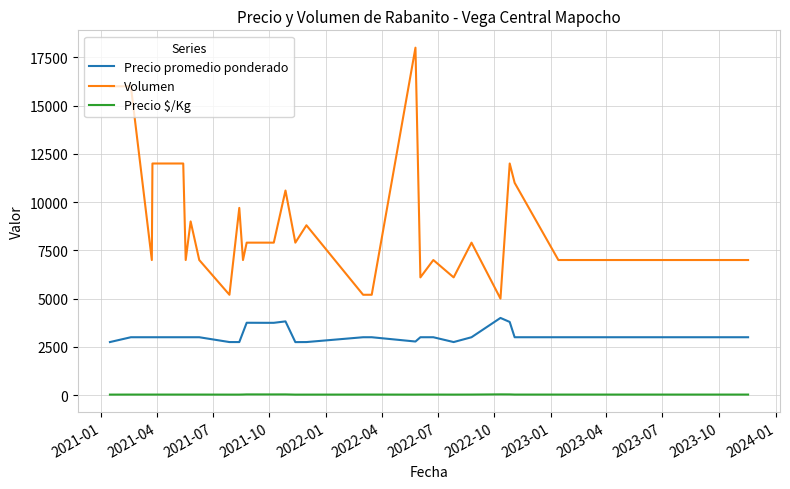

True or false: Precio $/Kg and Precio promedio ponderado cross at least once.

False